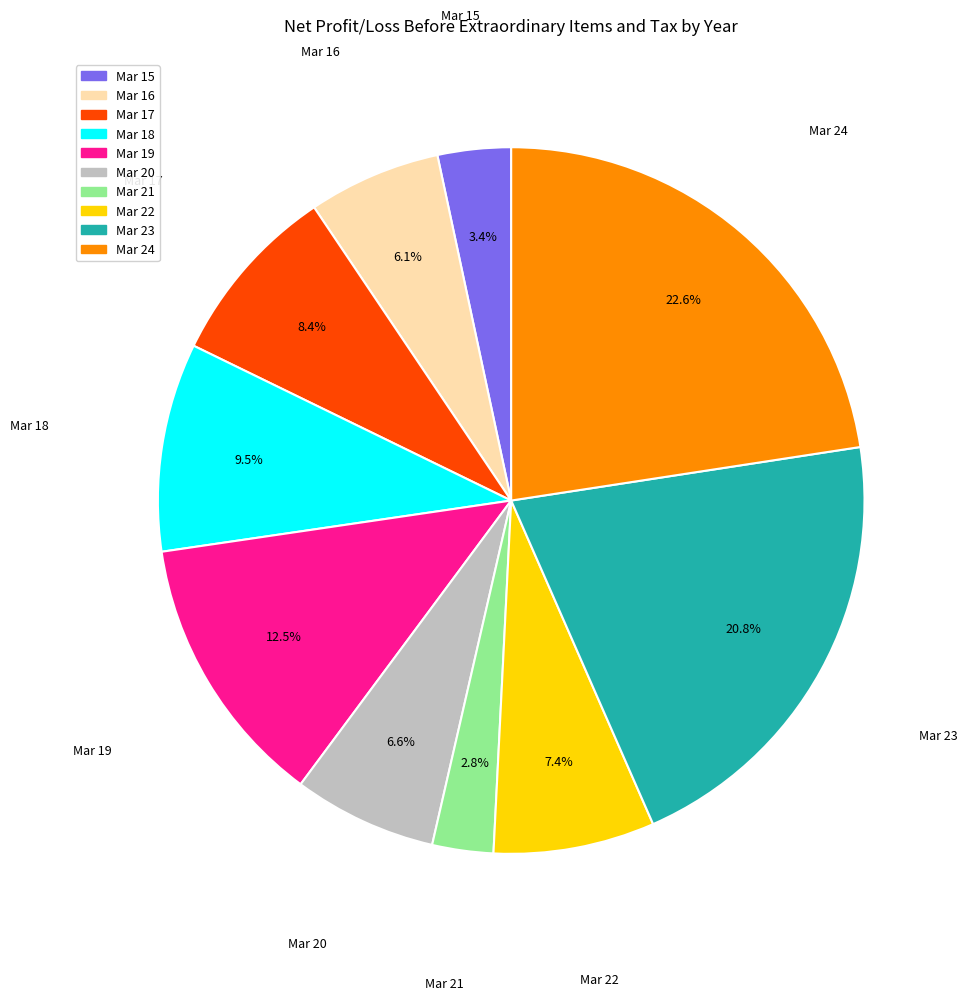

Combined, do Mar 15 and Mar 18 account for over 50%?

No